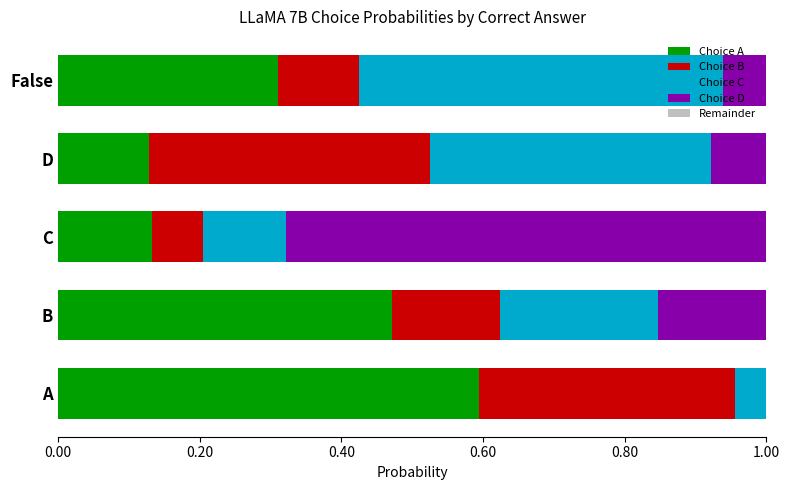

Which series changed the most between 0.20 and 0.40?

Choice D